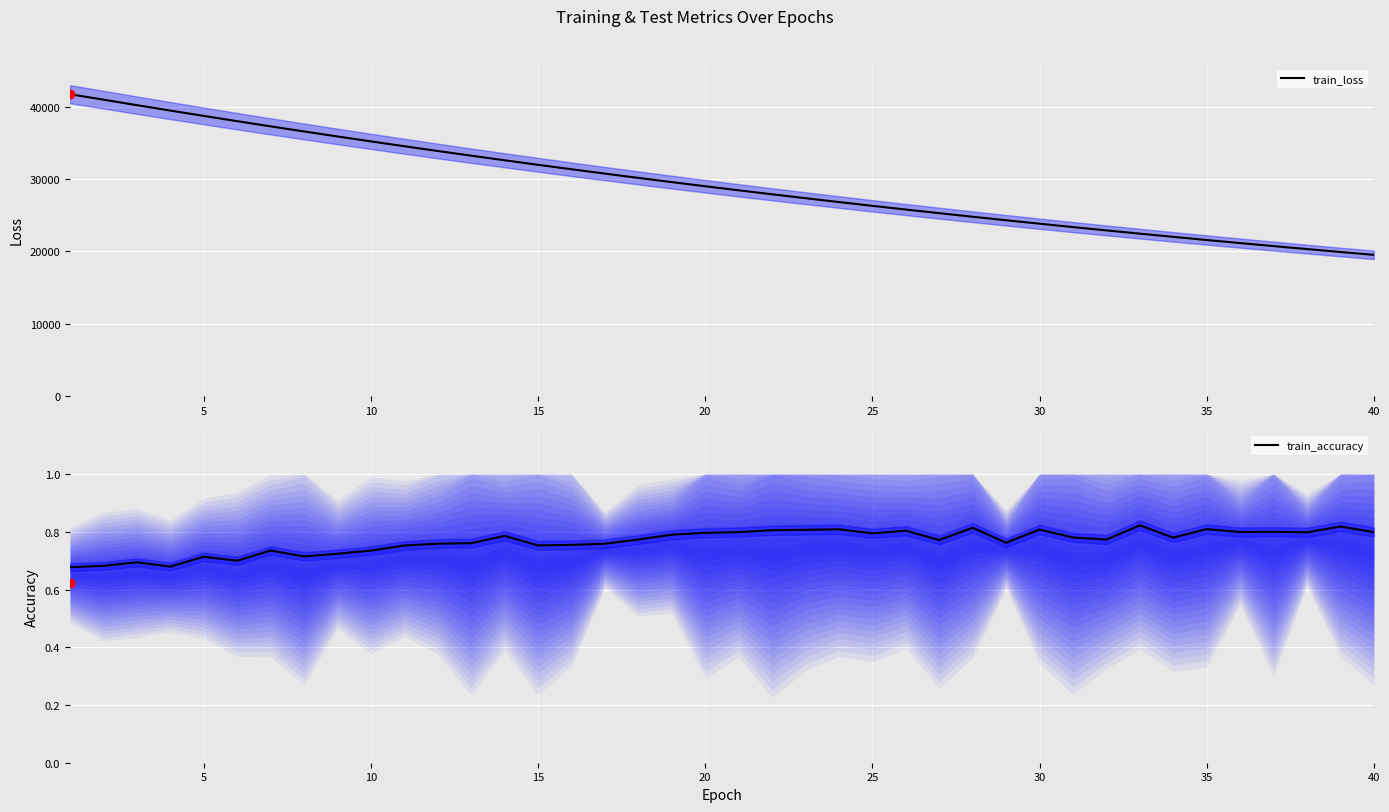

Count the number of categories in the chart.

40